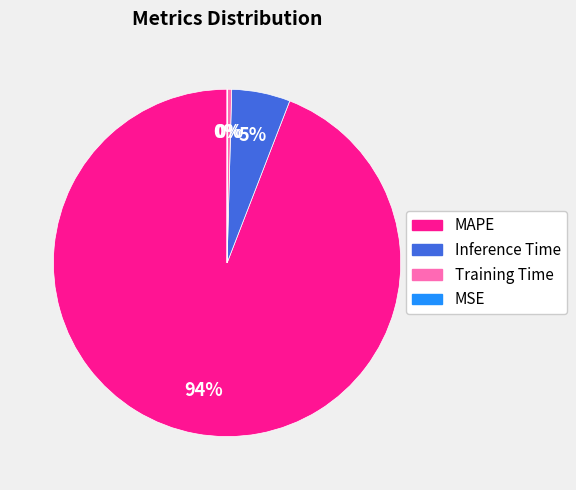

Is there any slice that represents more than half of the pie?

Yes